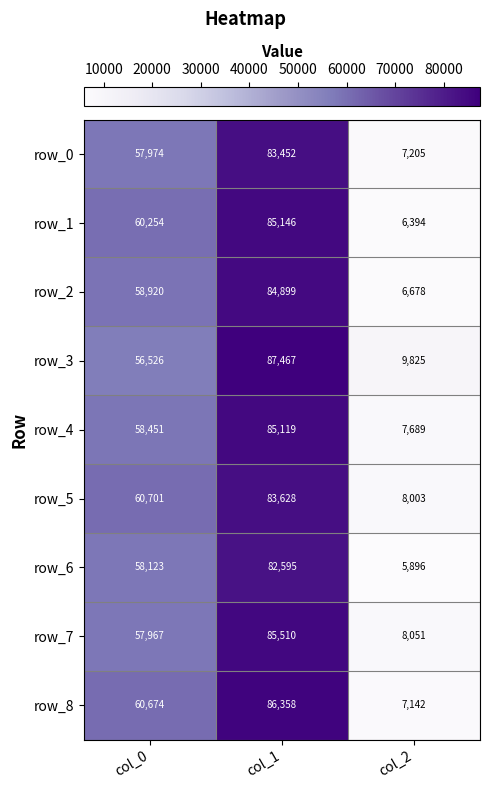

Count the number of categories in the chart.

3